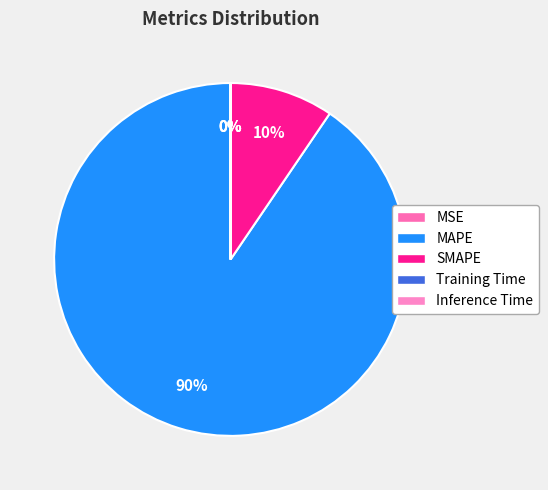

True or false: SMAPE accounts for 10% of the total.

True